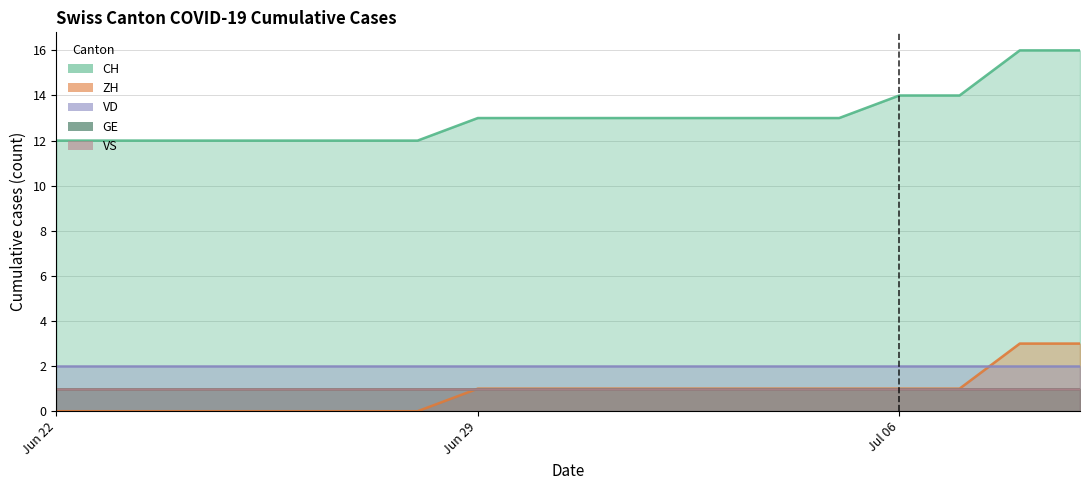

Reading right to left, transcribe all the data shown in this chart.

CH: 17=16	16=16	15=14	14=14	13=13	12=13	11=13	10=13	9=13	8=13	7=13	6=12	5=12	4=12	3=12	2=12	1=12	0=12
ZH: 17=3	16=3	15=1	14=1	13=1	12=1	11=1	10=1	9=1	8=1	7=1	6=0	5=0	4=0	3=0	2=0	1=0	0=0
VD: 17=2	16=2	15=2	14=2	13=2	12=2	11=2	10=2	9=2	8=2	7=2	6=2	5=2	4=2	3=2	2=2	1=2	0=2
GE: 17=1	16=1	15=1	14=1	13=1	12=1	11=1	10=1	9=1	8=1	7=1	6=1	5=1	4=1	3=1	2=1	1=1	0=1
VS: 17=1	16=1	15=1	14=1	13=1	12=1	11=1	10=1	9=1	8=1	7=1	6=1	5=1	4=1	3=1	2=1	1=1	0=1